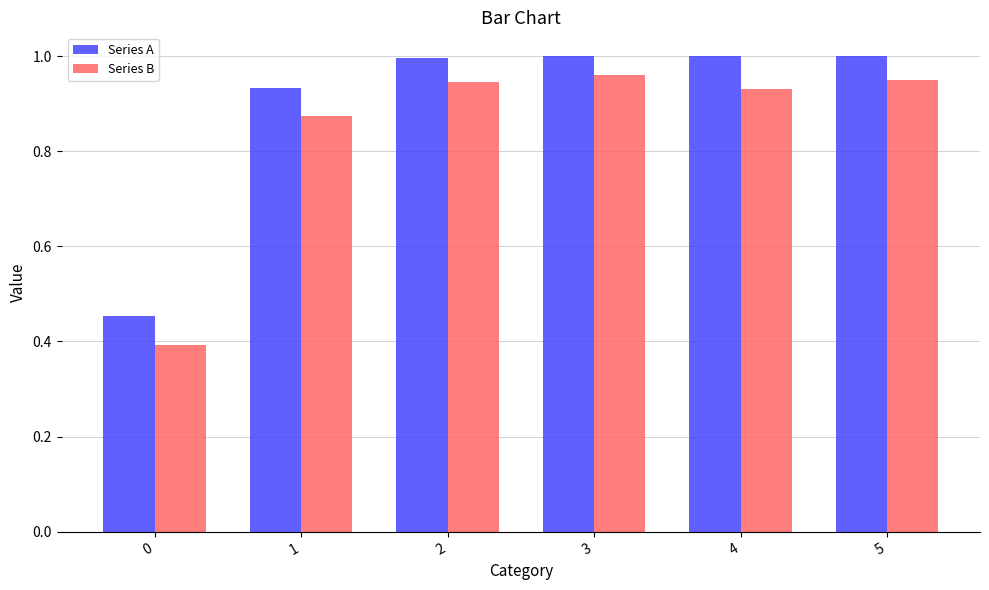

How many data points does each series have?

6